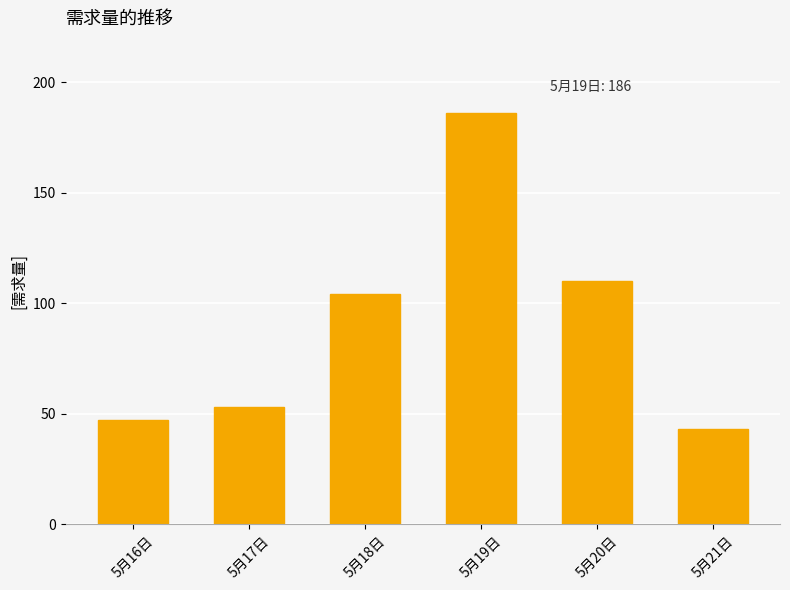

Rank the categories by value from lowest to highest.

5月21日, 5月16日, 5月17日, 5月18日, 5月20日, 5月19日